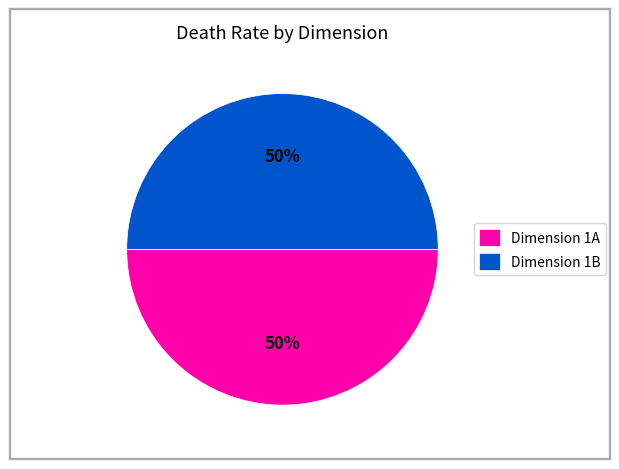

Is the sum of Dimension 1A and Dimension 1B greater than half?

Yes